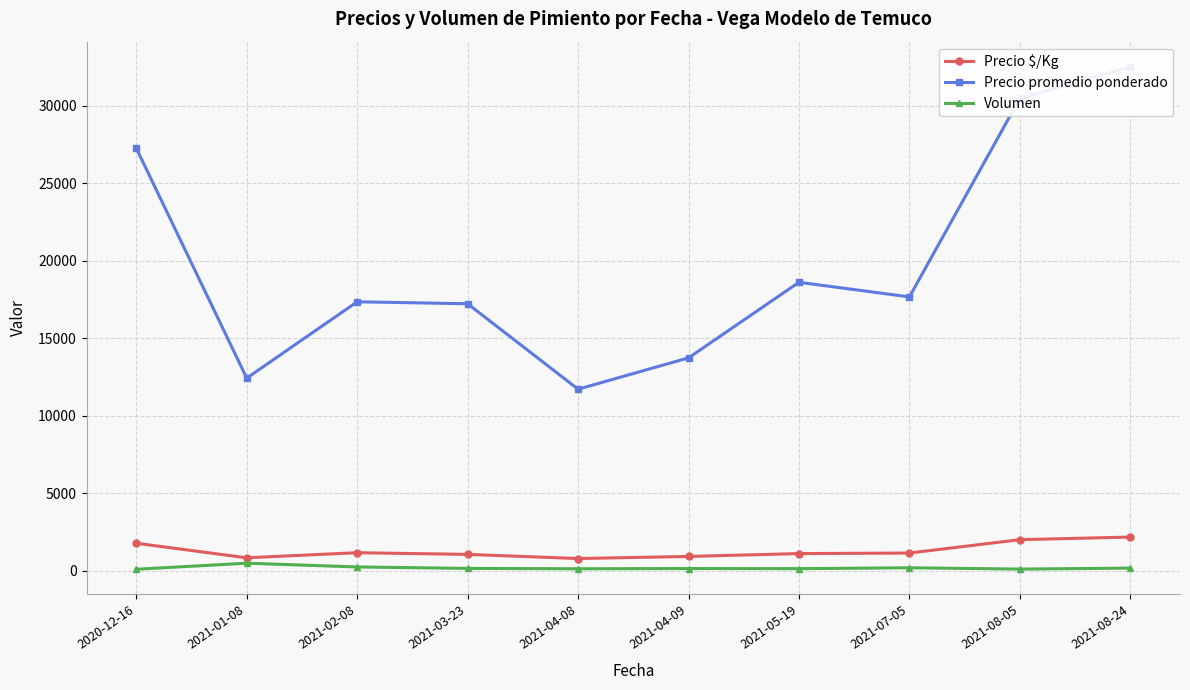

How many values in the Precio $/Kg series are below 1134?

5